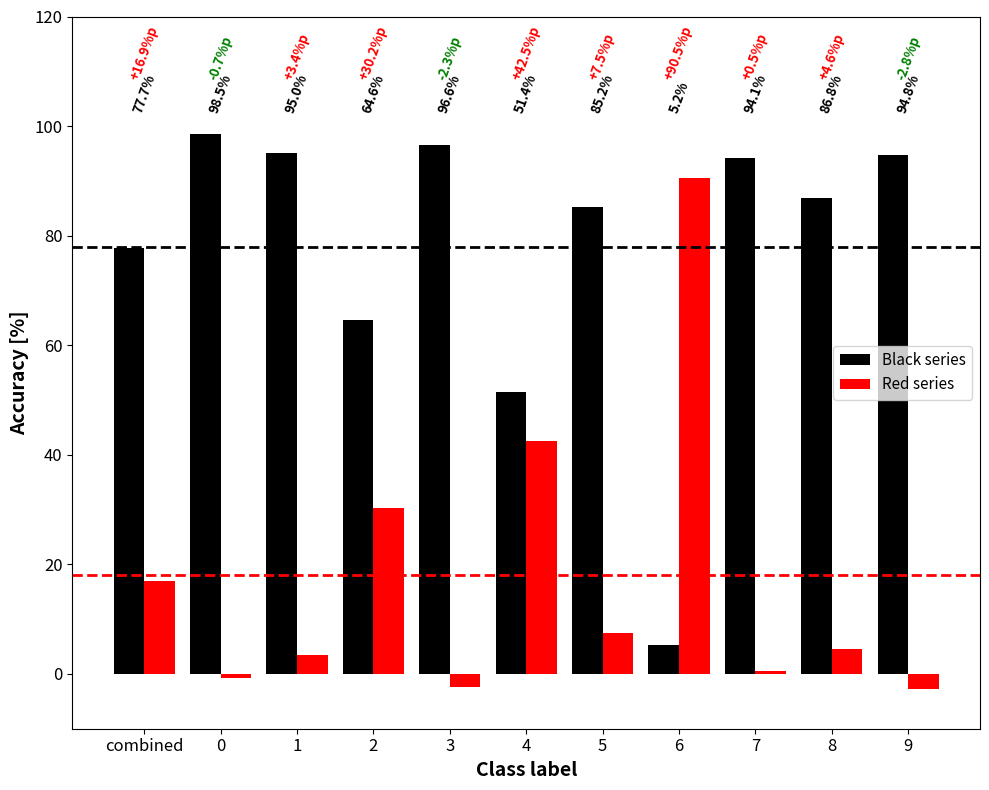

What are all the series names shown in the legend?

Black series, Red series